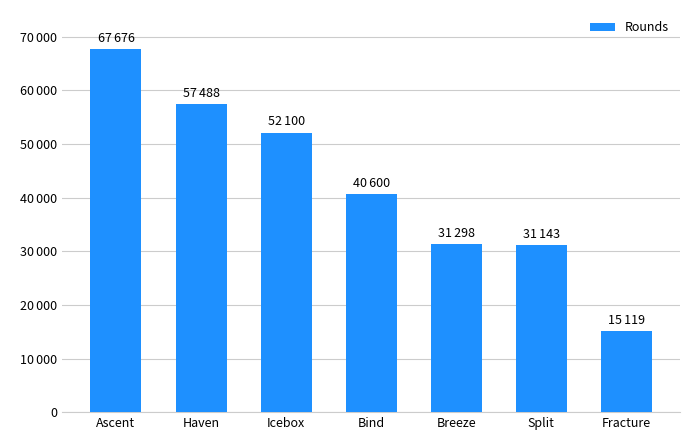

Between Icebox and Split, which is larger?

Icebox